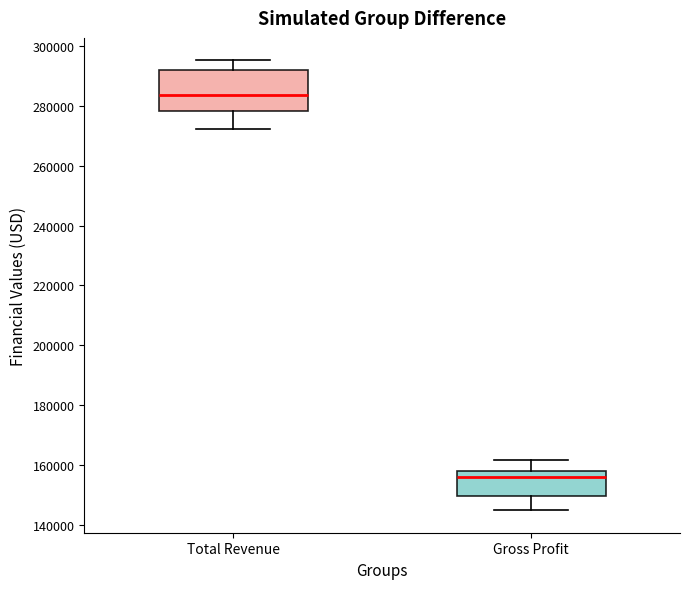

Where does the upper whisker of the box for Gross Profit end on the y-axis? The values are not printed on the chart, so give them approximately, as read against the axis.

162000